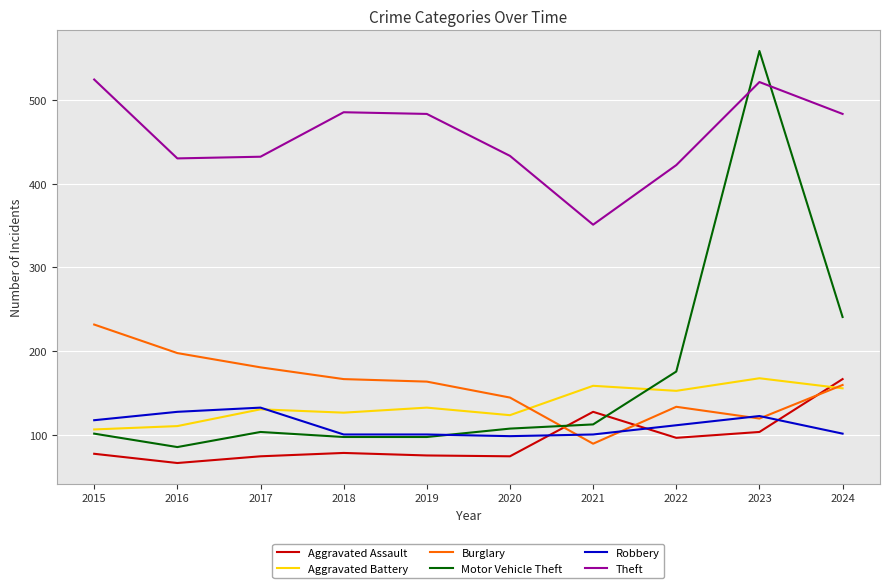

At which label does Burglary first exceed 164?

2015